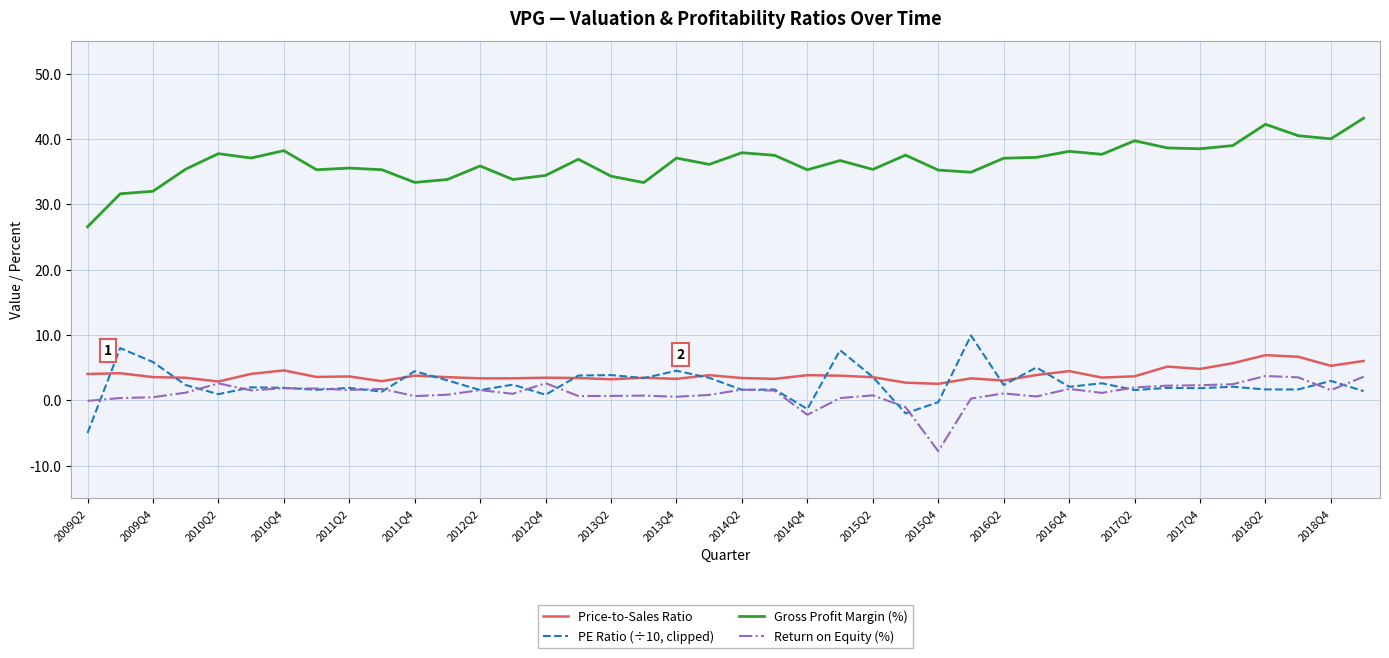

What is the minimum value shown in the chart?

-7.8